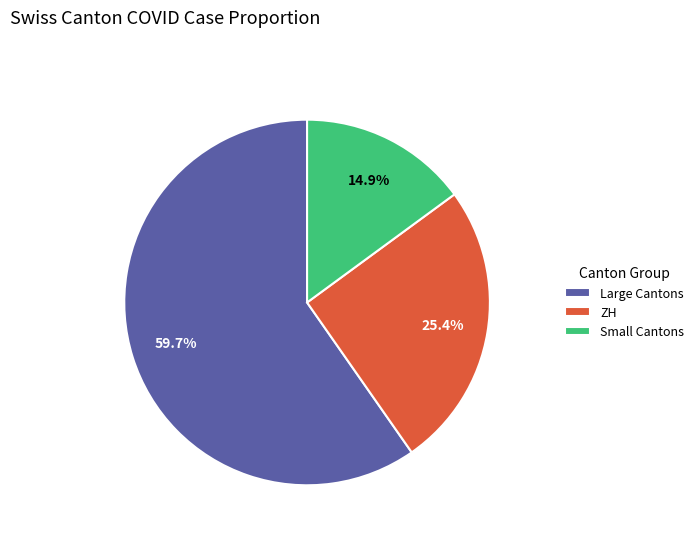

Which slice represents more than half of the pie?

Large Cantons